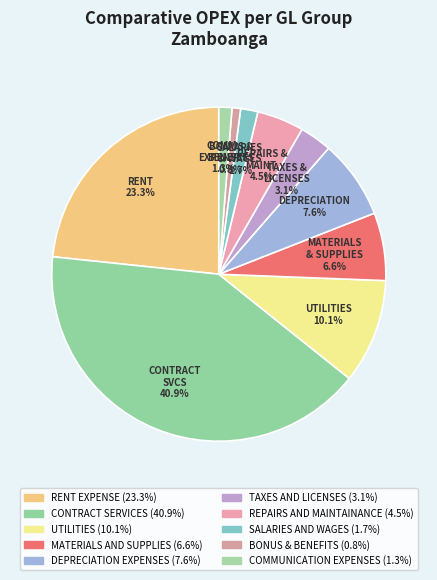

How many segments does this pie chart have?

10